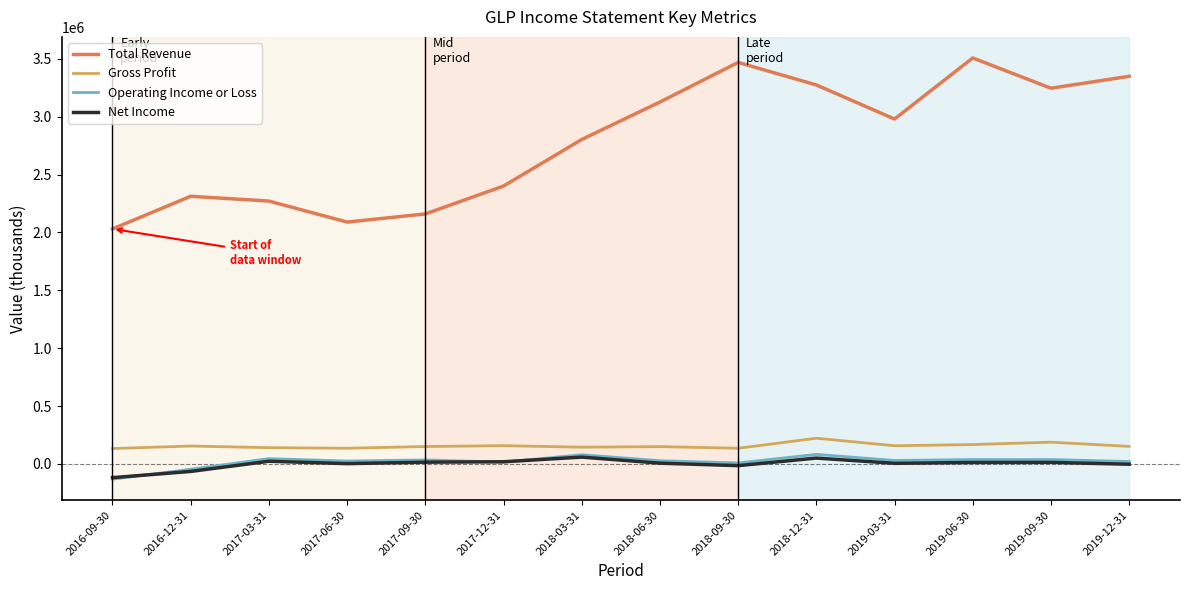

Which series has the widest spread of values?

Total Revenue